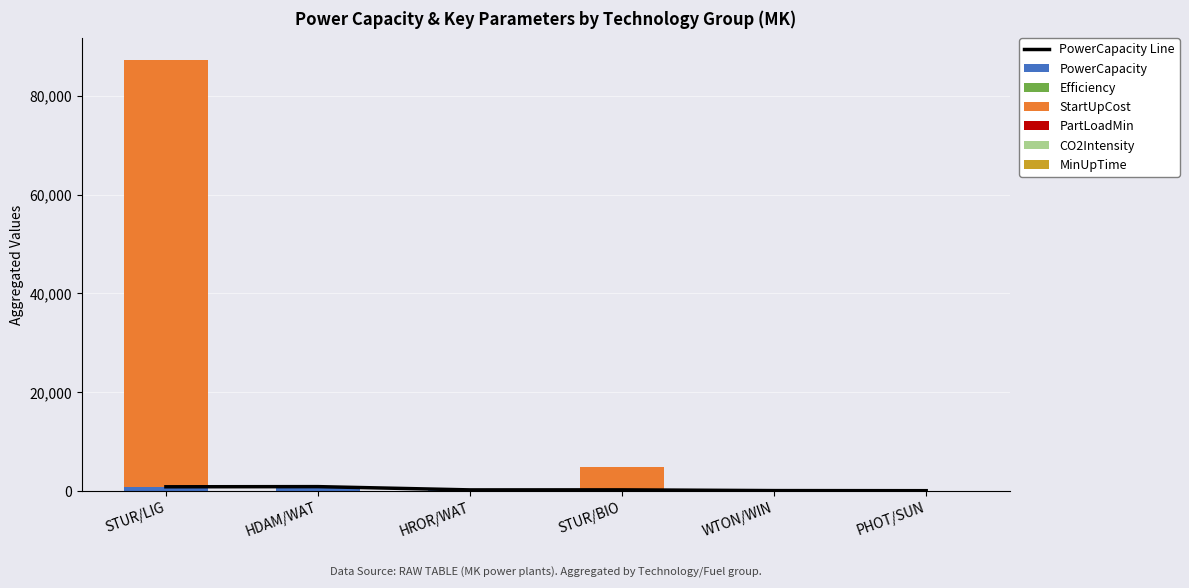

Which series has the largest range (max minus min)?

StartUpCost